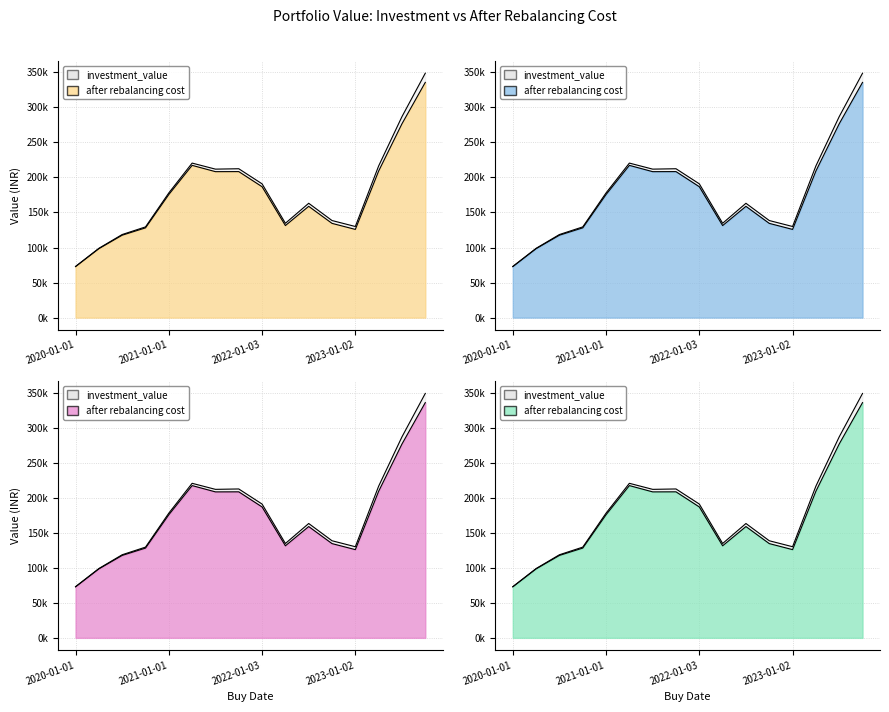

At which label does after rebalancing cost reach its minimum?

2020-01-01